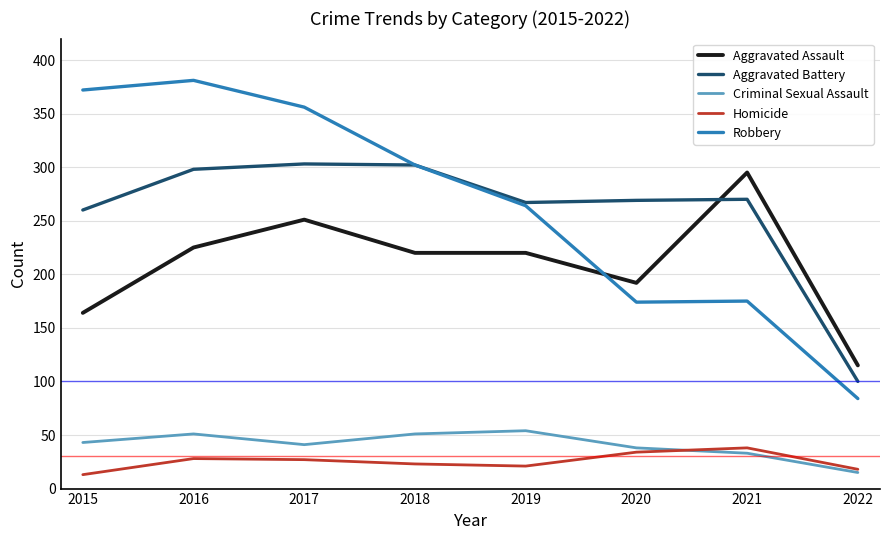

Is it true that Robbery equals 264 at 2019?

True